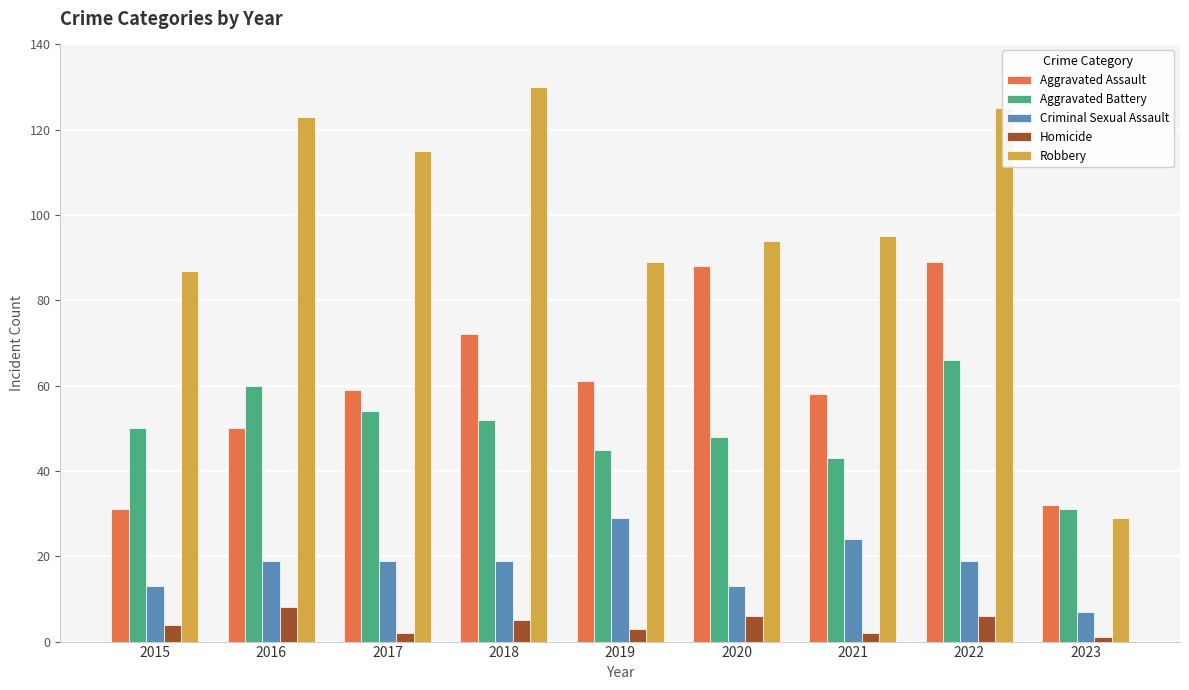

How many Aggravated Assault values are between 50 and 72?

5